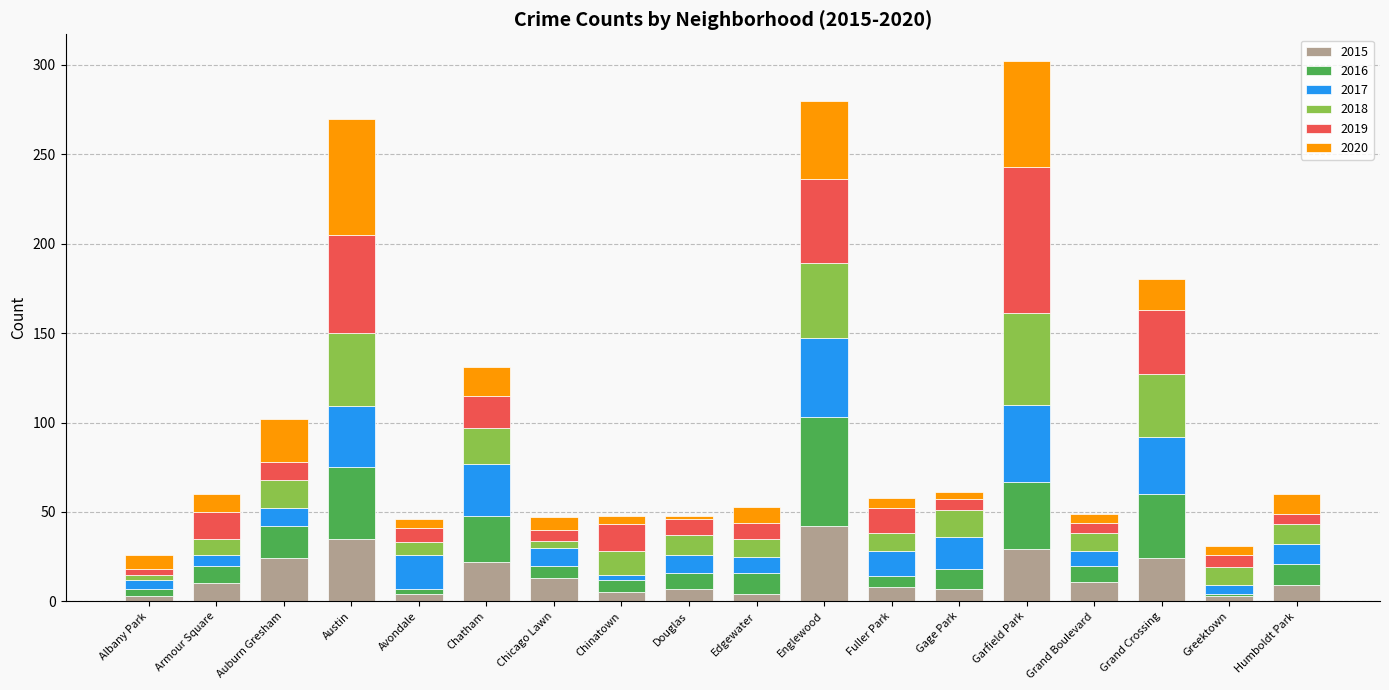

At which label does 2015 reach its peak?

Englewood